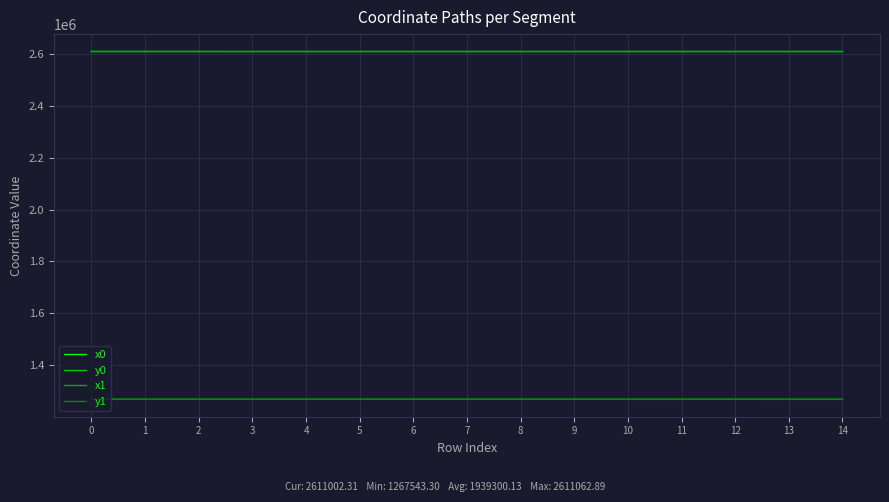

What is the minimum value for y1?

1267543.3